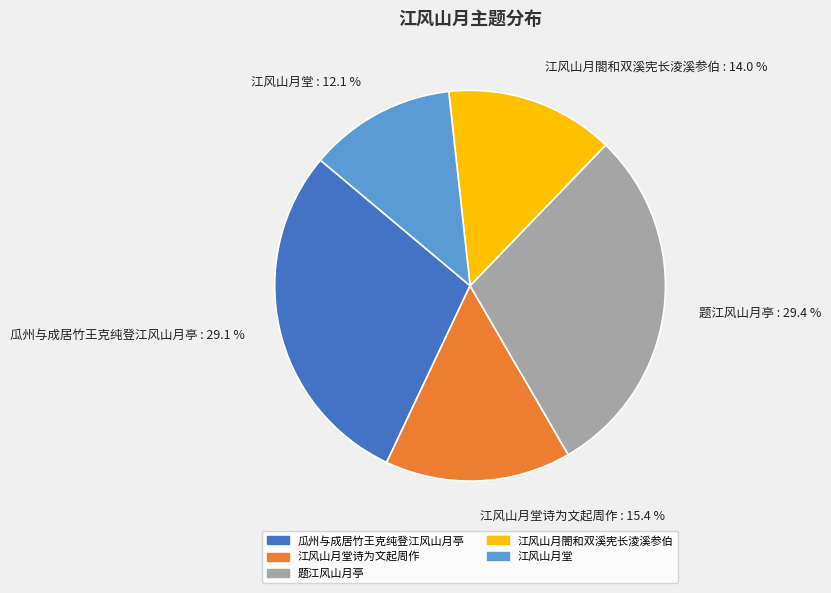

How many segments does this pie chart have?

5